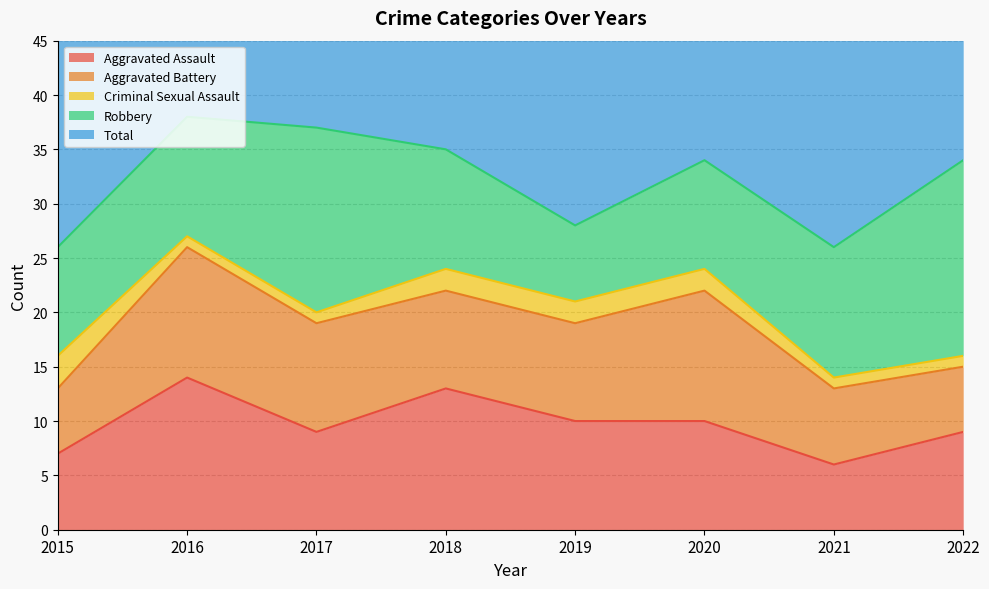

Is it true that Aggravated Battery equals 6 at 2022?

True